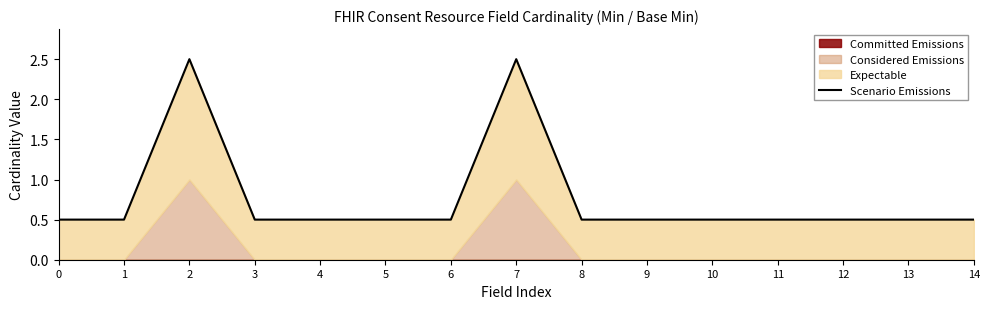

Rank the categories by value from lowest to highest.

0, 1, 3, 4, 5, 6, 8, 9, 10, 11, 12, 13, 14, 2, 7